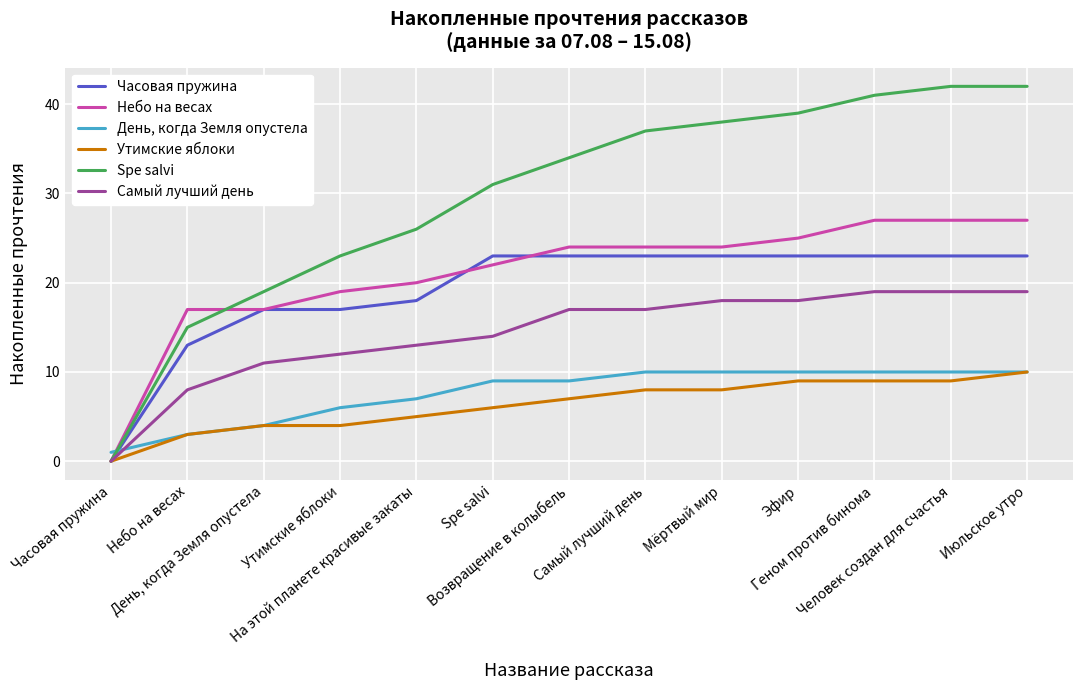

What is the difference between the second highest and second lowest values in the Spe salvi series?

27